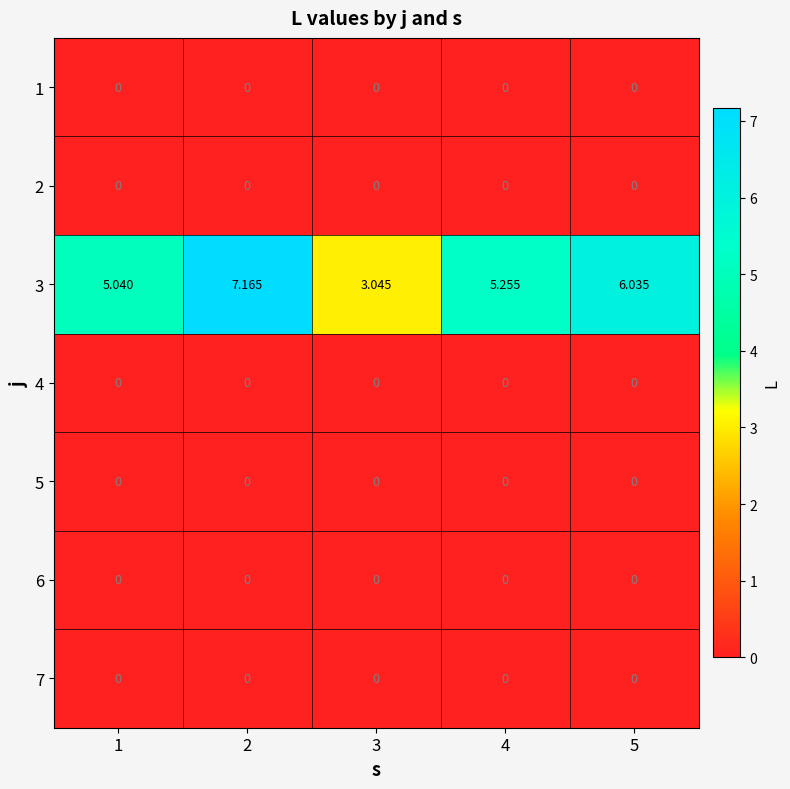

How many distinct data groups are displayed?

7